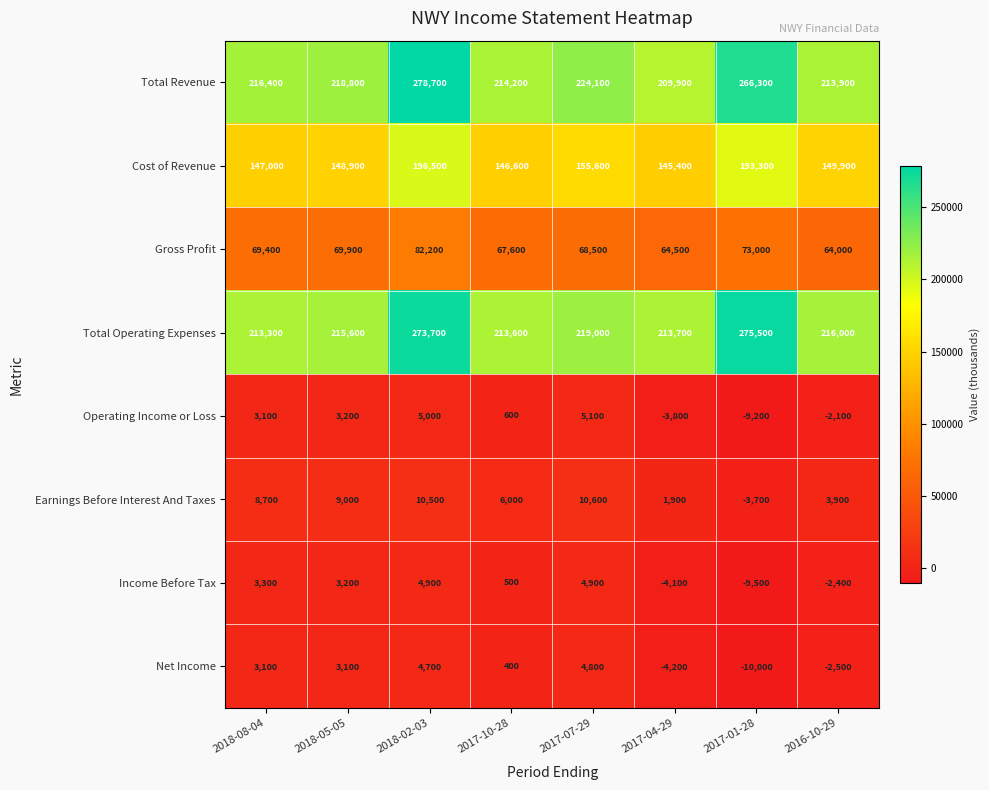

At which label does Cost of Revenue first exceed 149900?

2018-02-03